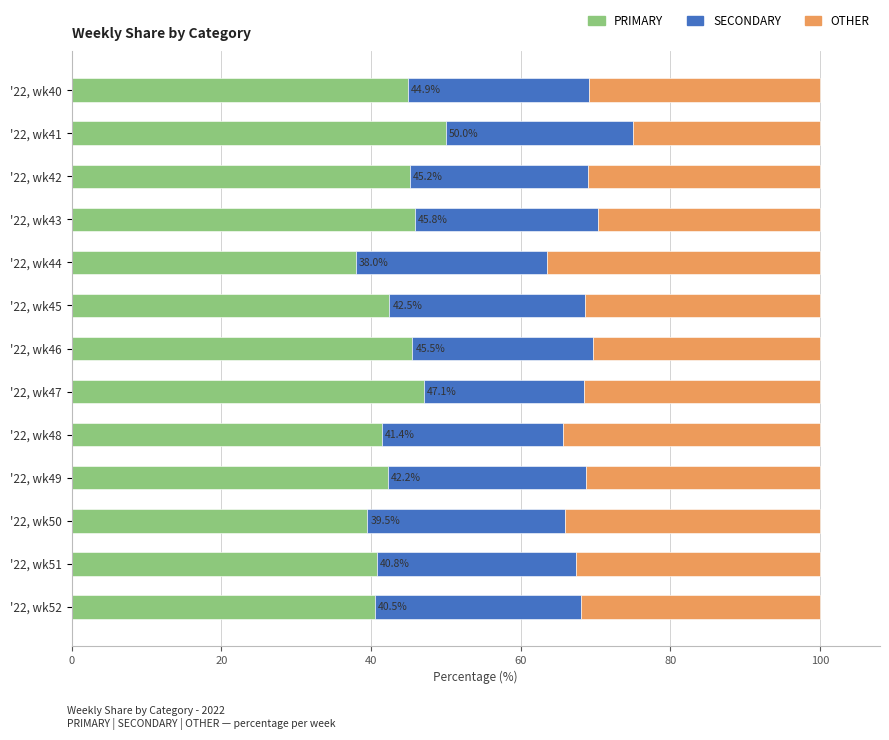

What is the average value of the PRIMARY series?

43.3